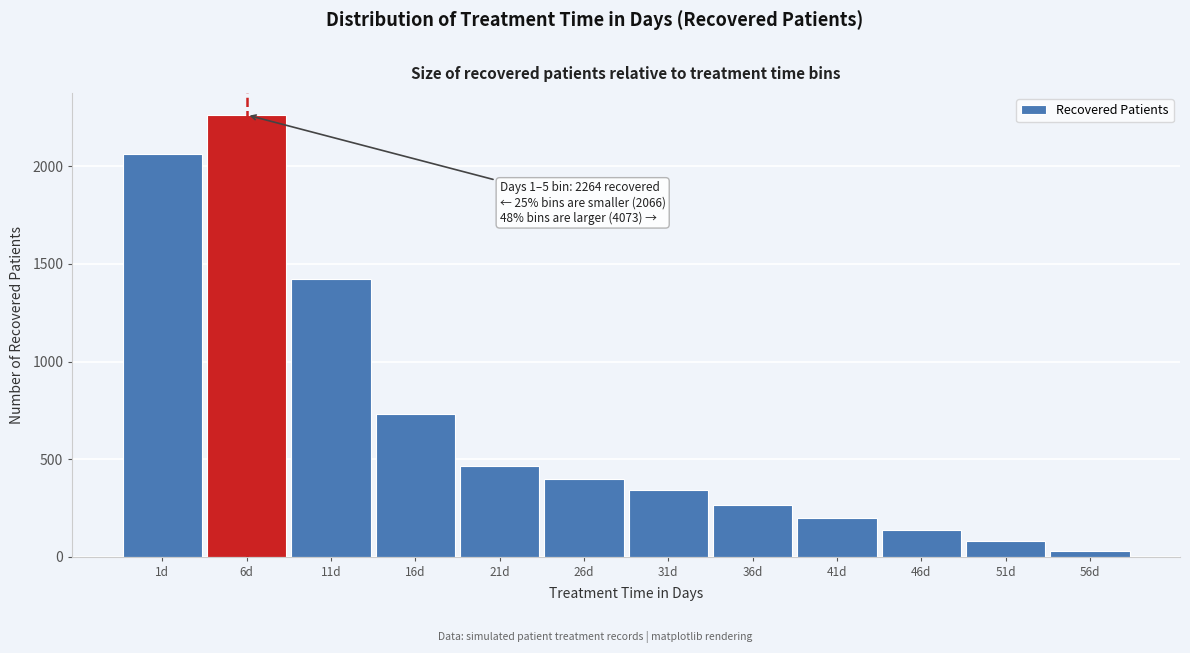

Reading left to right, extract all data points from this chart.

2066	2264	1425	730	465	397	341	267	200	138	80	30